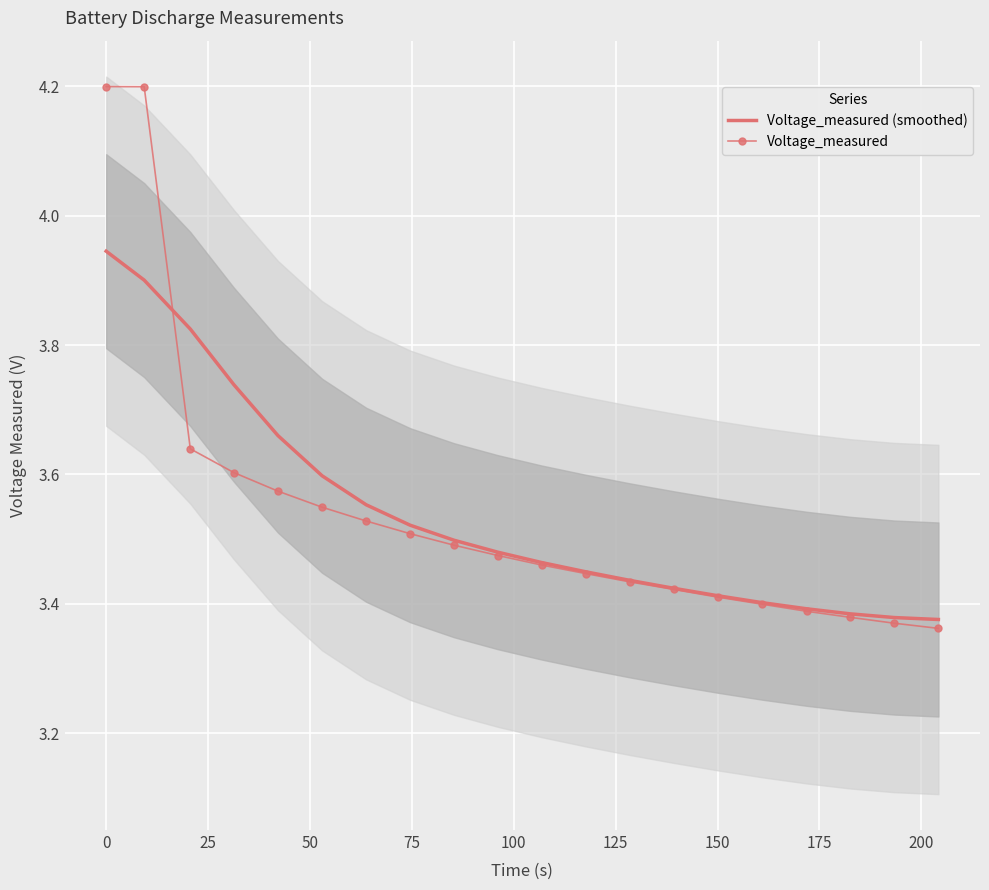

What is the value of the Voltage_measured (smoothed) point at the 13th from the left?

3.4